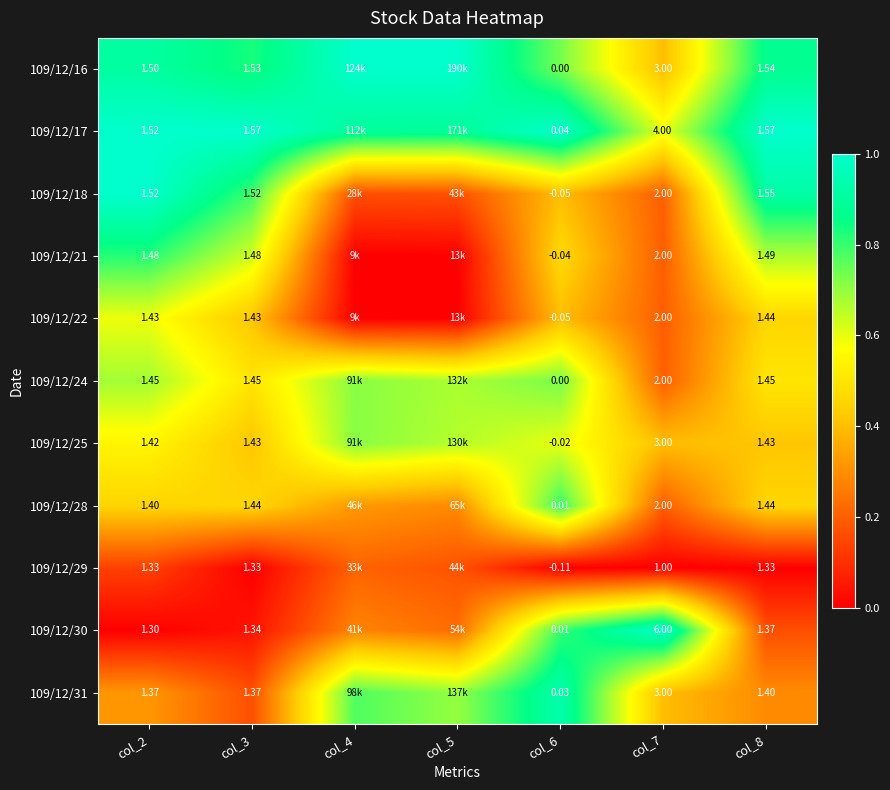

Is the value of 109/12/25 at col_3 greater than the value of 109/12/22 at col_8?

No